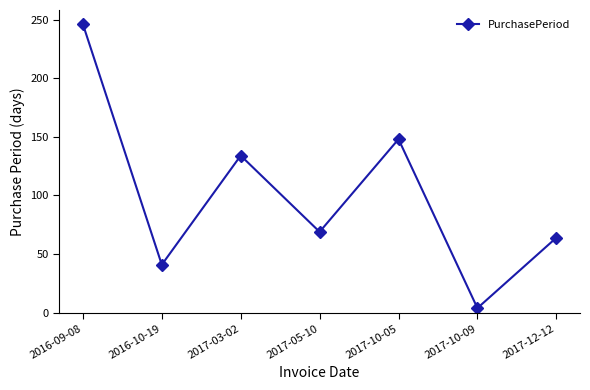

How many interior local valleys (lower than both neighbors) does the data have?

3